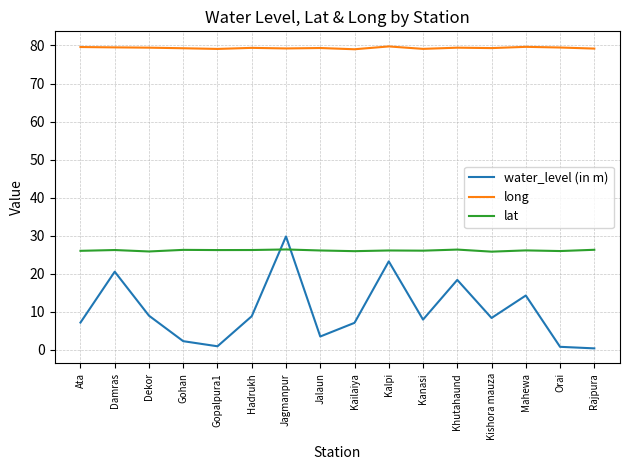

What is the greatest value displayed?

79.8